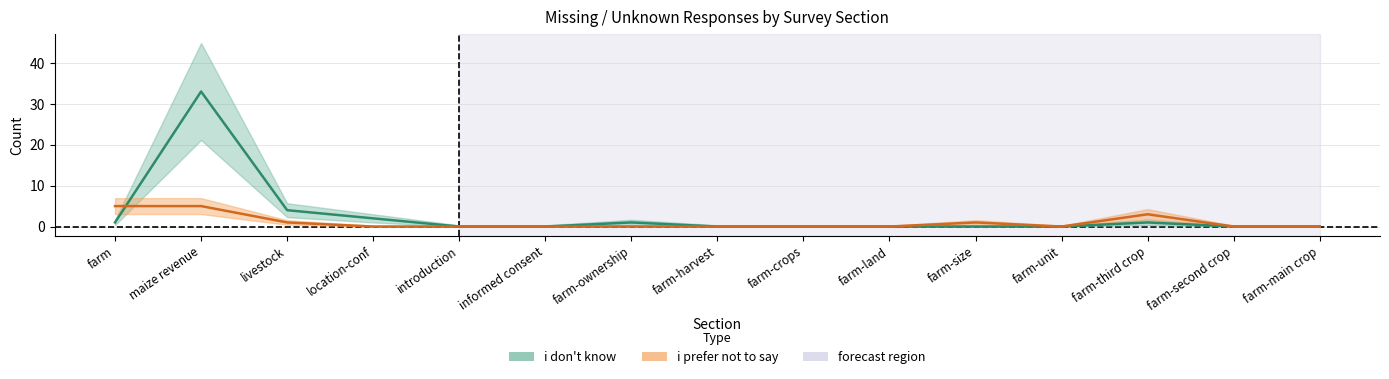

How many positive values does the i don't know series have?

6